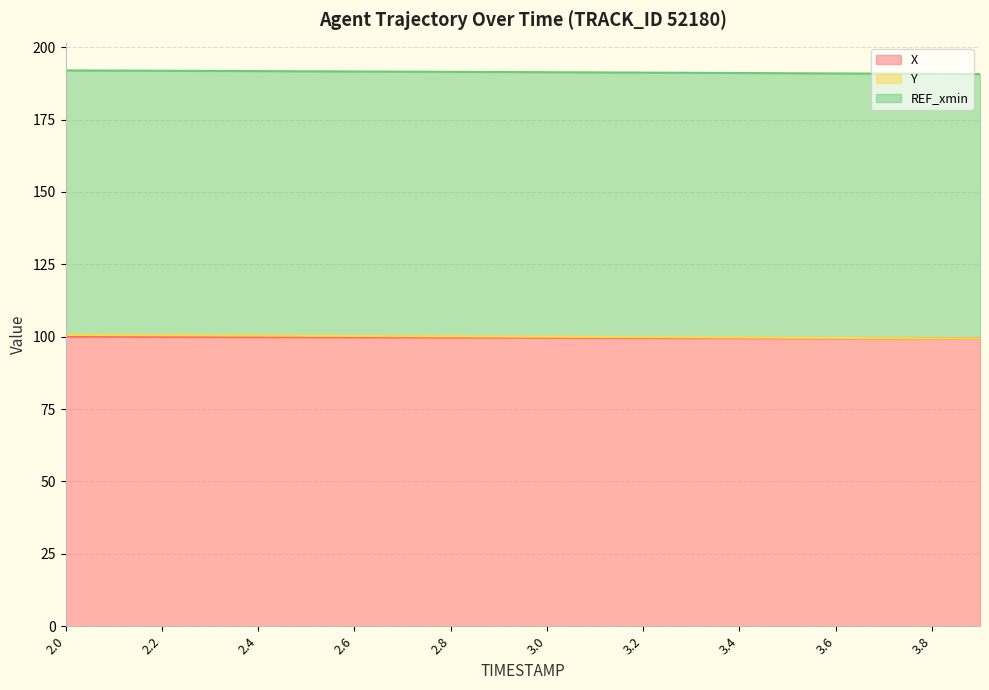

How many lines are shown in the chart?

3